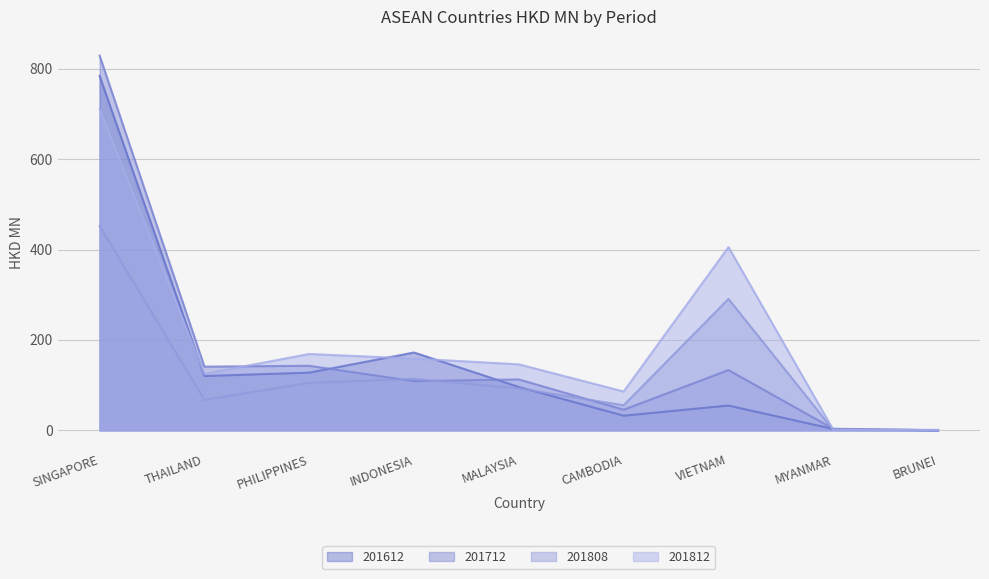

What are all the series names shown in the legend?

201612, 201712, 201808, 201812